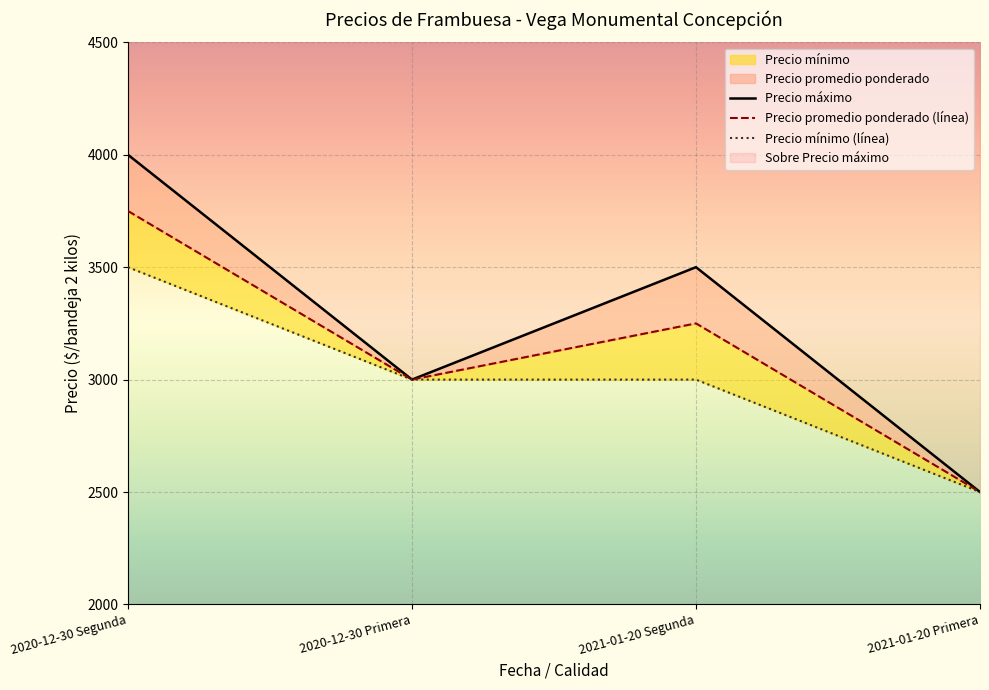

Where is Precio promedio ponderado nearest to the value 3125?

2020-12-30 Primera